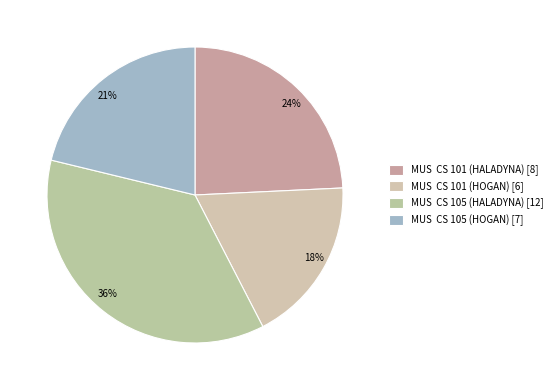

How many segments does this pie chart have?

4